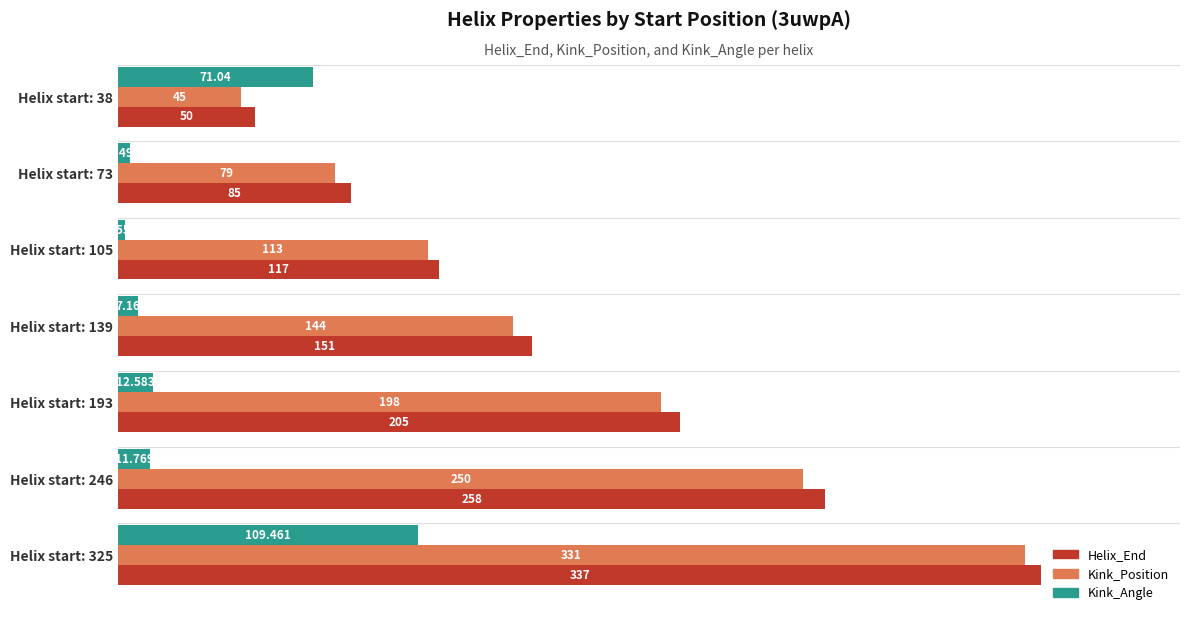

Which series has the largest range (max minus min)?

Helix_End